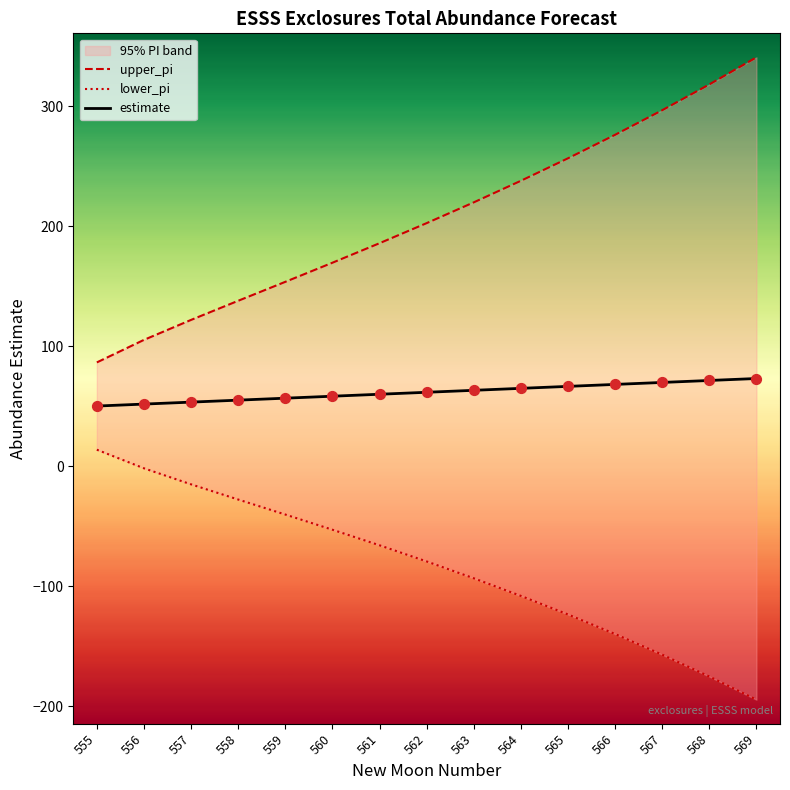

Which series has the largest total across all categories?

upper_pi